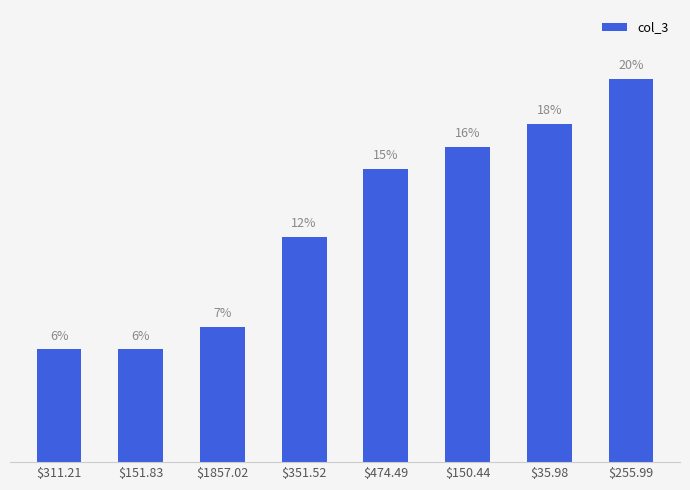

List the labels in order of value, largest first.

$255.99, $35.98, $150.44, $474.49, $351.52, $1857.02, $311.21, $151.83